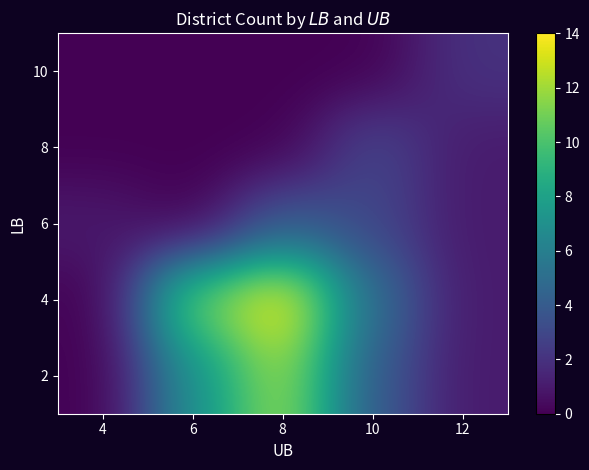

What is the total value across all series at 12?

6